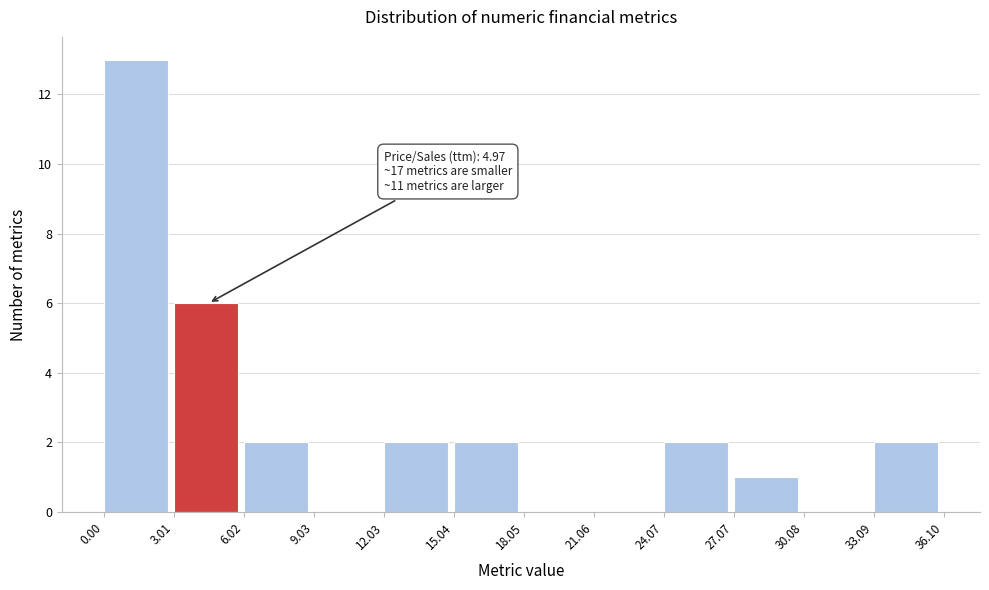

Over which range of the x-axis is the bar tallest?

0.00 to 3.01